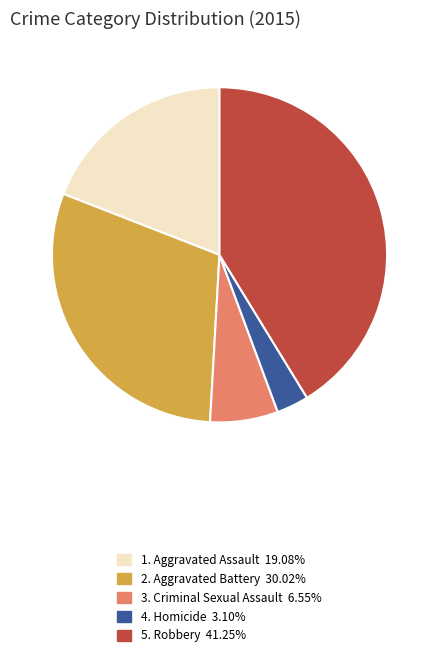

Is there a majority slice in this chart?

No